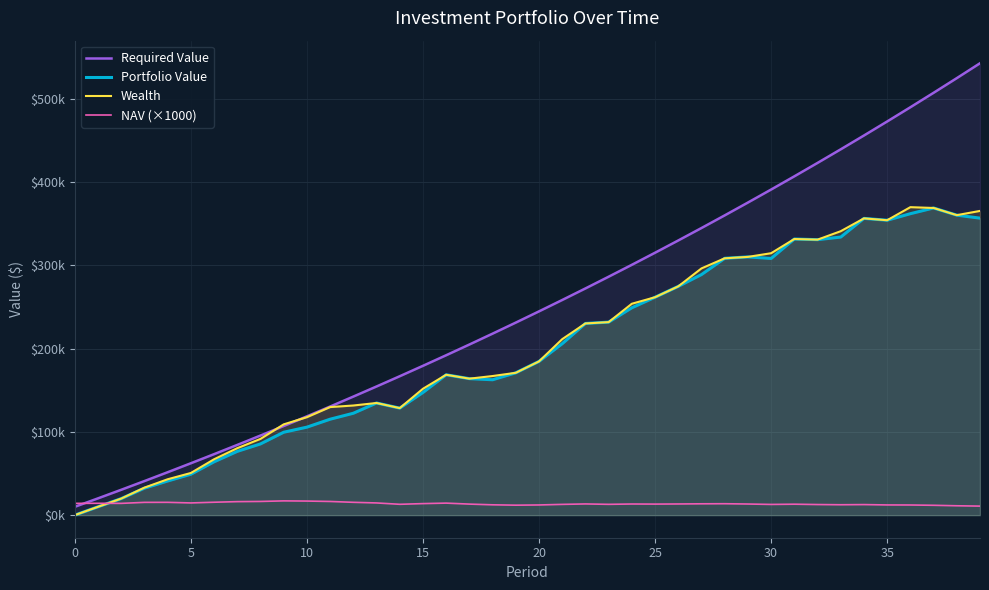

At which category is the sum across all series the highest?

39